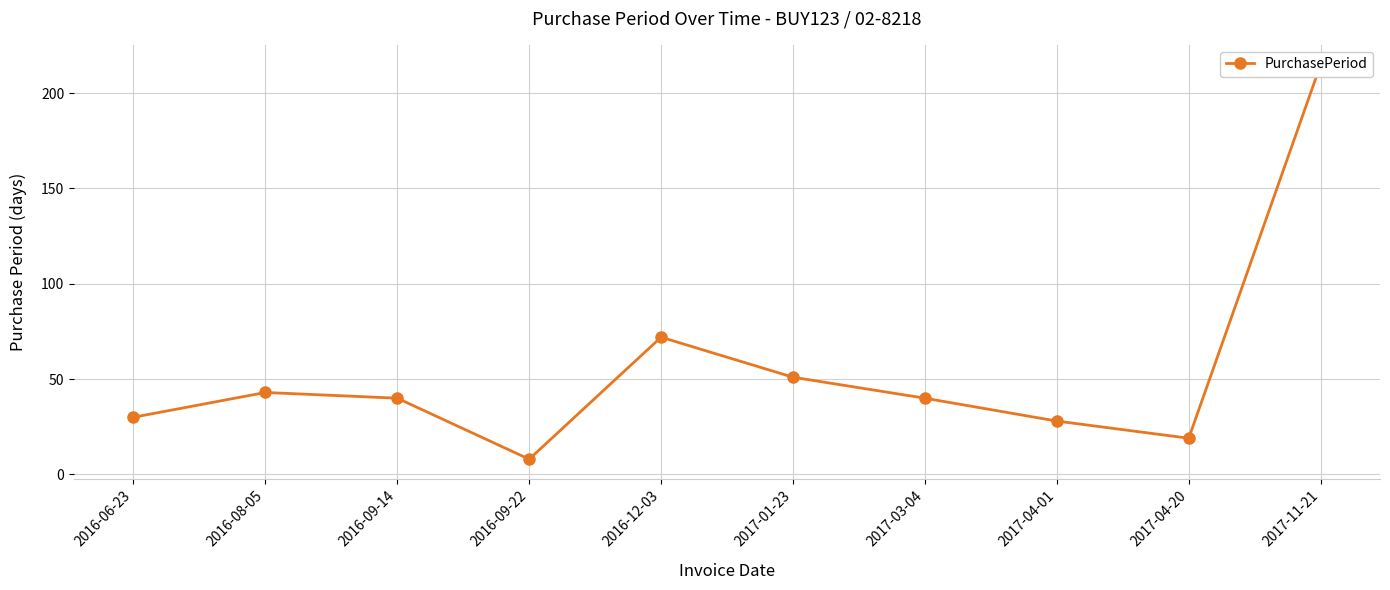

True or false: the data has more than 1 interior local peaks.

True